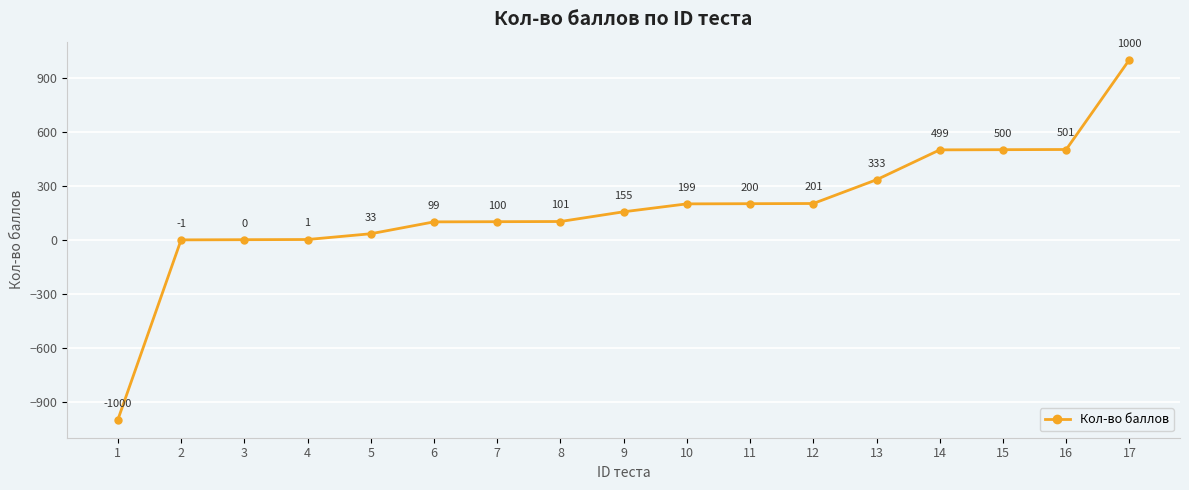

The chart shows a value of 0 at 3. True or false?

True